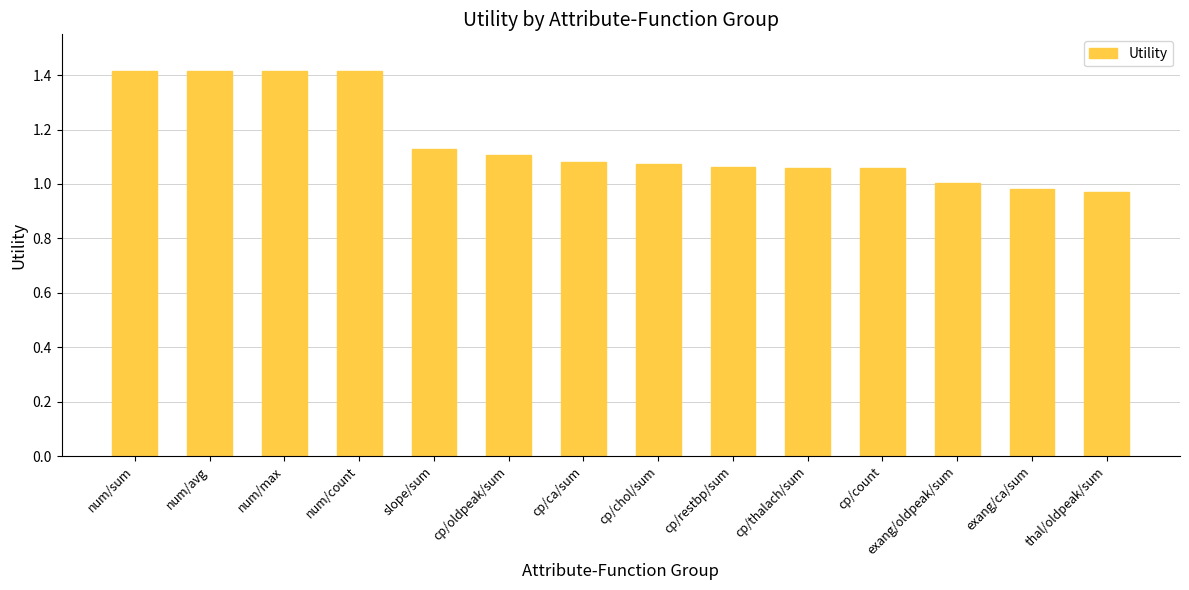

What is the average value?

1.2